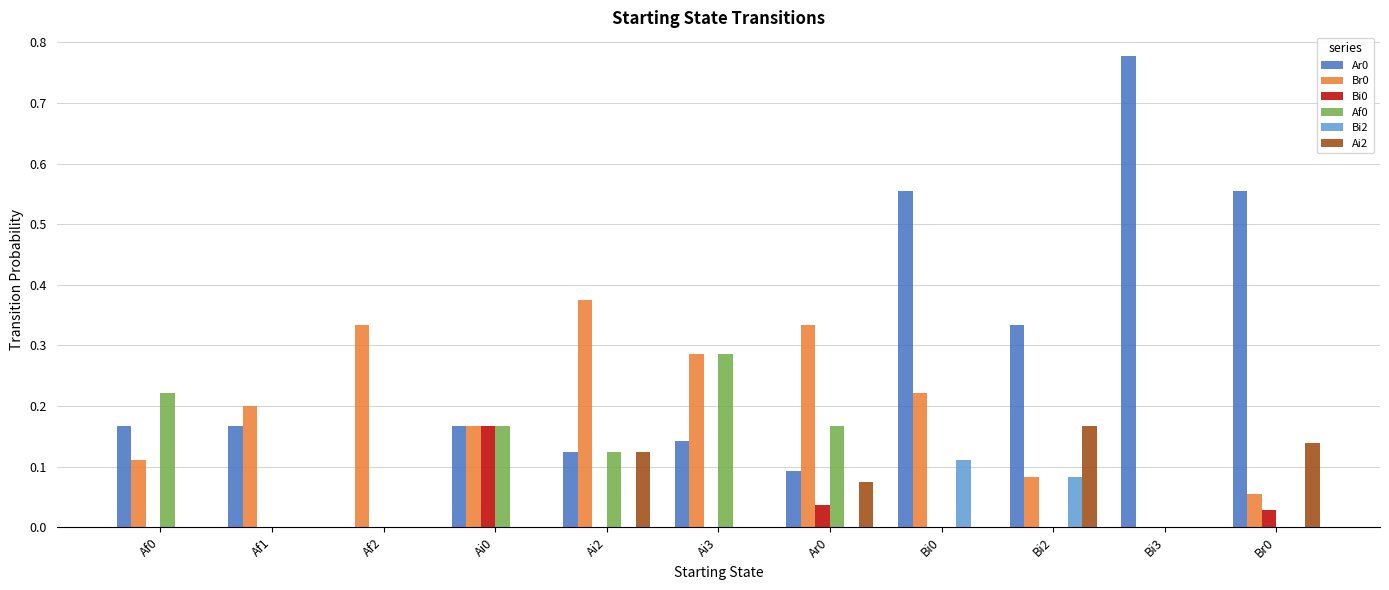

Is the value of Br0 at Ai0 greater than the value of Bi2 at Ai3?

Yes